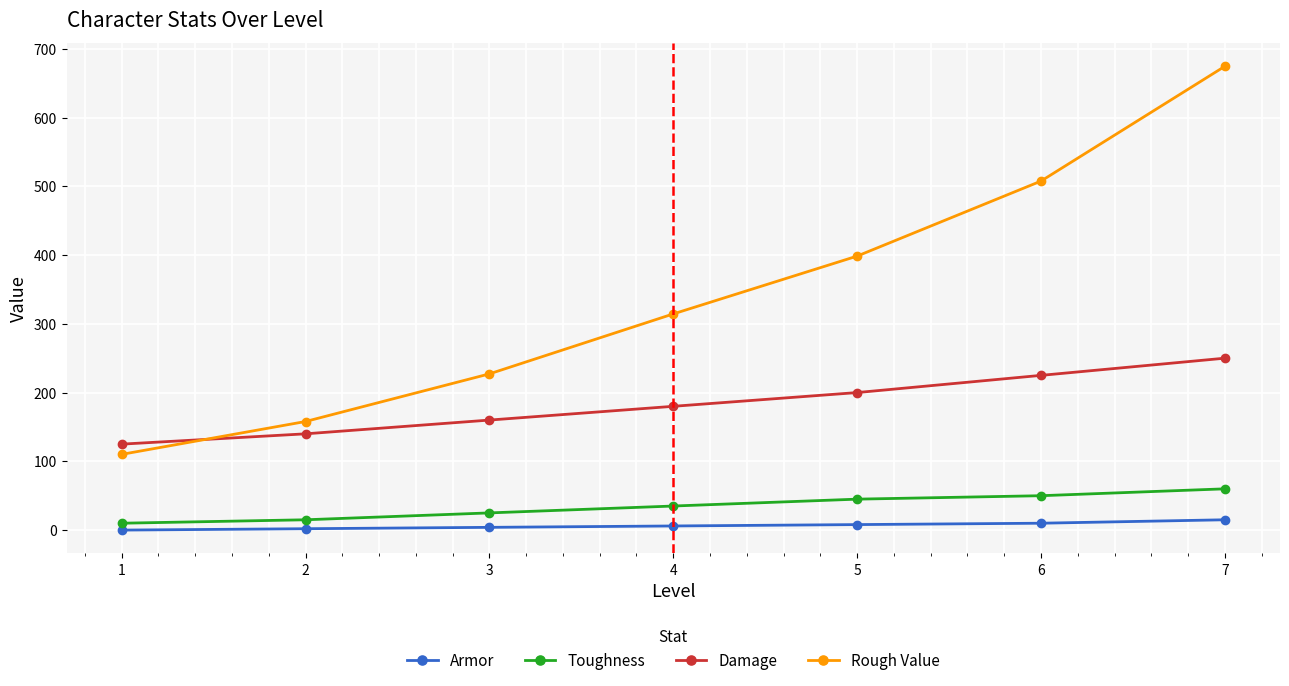

Count the Armor values in the range 2 to 10.

5